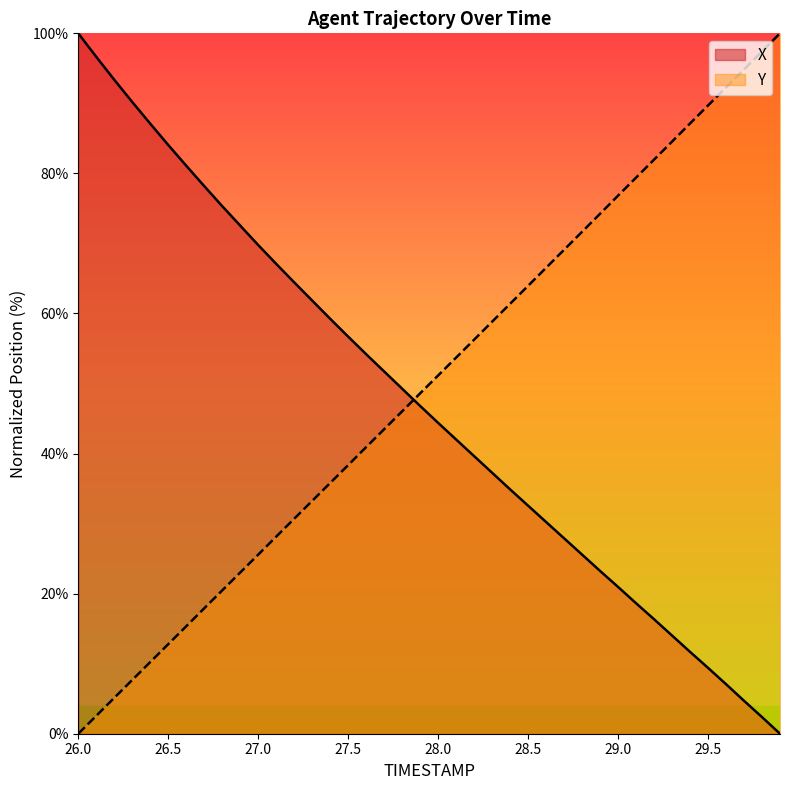

Which category has the highest value in the X series?

26.0